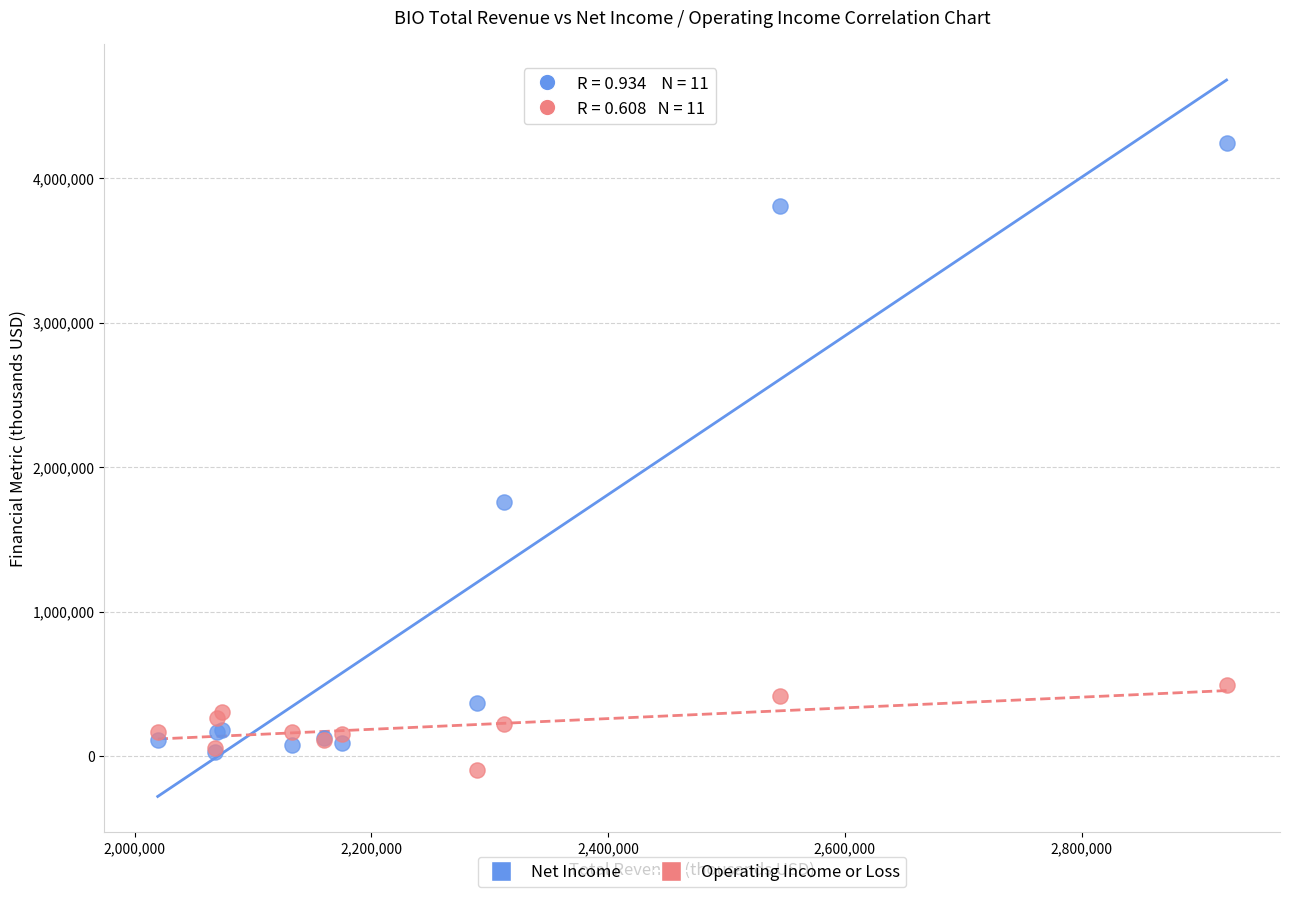

Which series reaches the minimum Y coordinate?

Operating Income or Loss